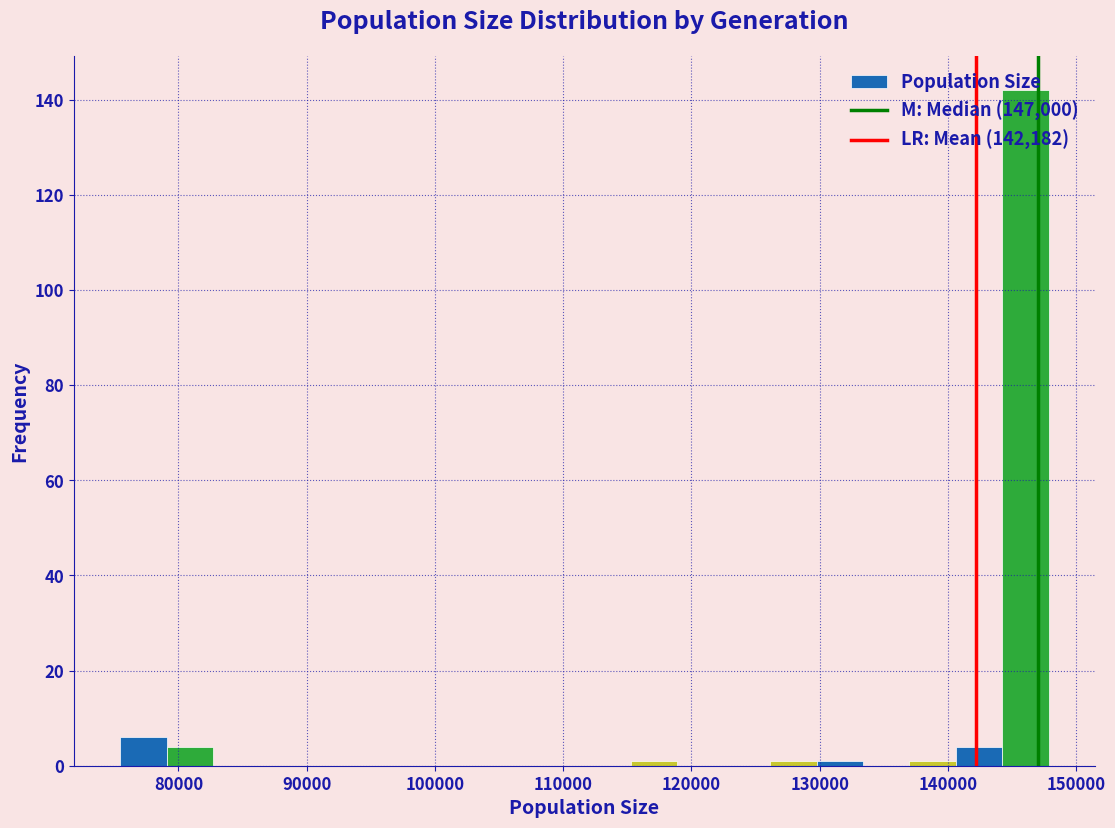

Read against the x-axis, roughly where is the centre of the tallest bar?

146000